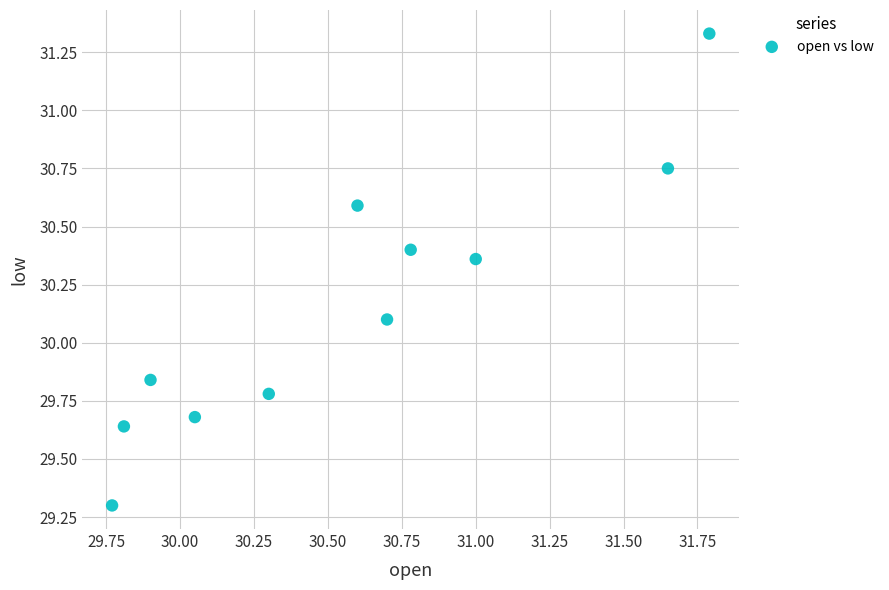

What is the range of X values (max minus min)?

2.0